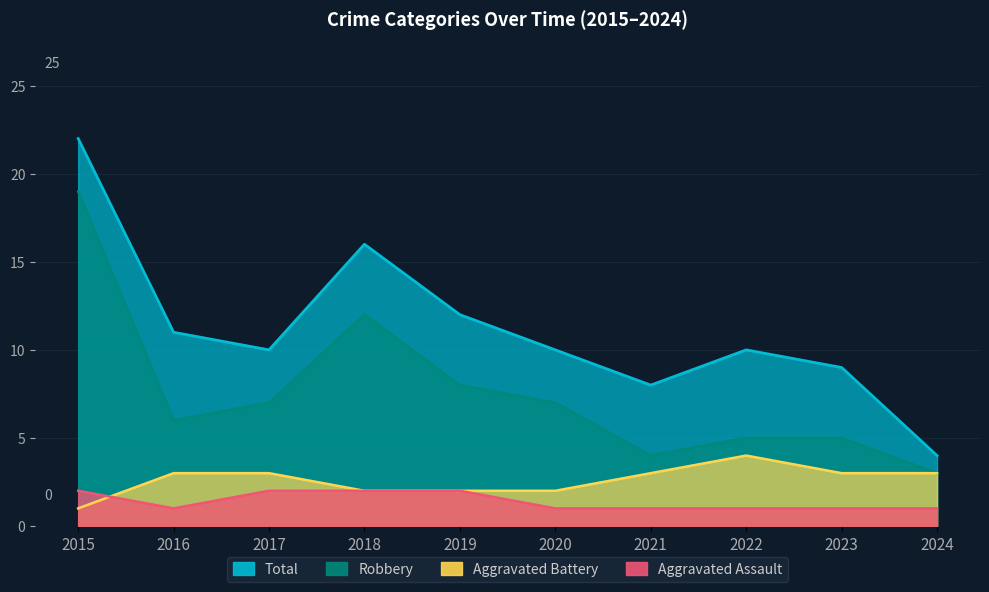

Reading right to left, what are all the values shown in this chart?

Aggravated Assault: 2024=1	2023=1	2022=1	2021=1	2020=1	2019=2	2018=2	2017=2	2016=1	2015=2
Aggravated Battery: 2024=3	2023=3	2022=4	2021=3	2020=2	2019=2	2018=2	2017=3	2016=3	2015=1
Robbery: 2024=3	2023=5	2022=5	2021=4	2020=7	2019=8	2018=12	2017=7	2016=6	2015=19
Total: 2024=4	2023=9	2022=10	2021=8	2020=10	2019=12	2018=16	2017=10	2016=11	2015=22